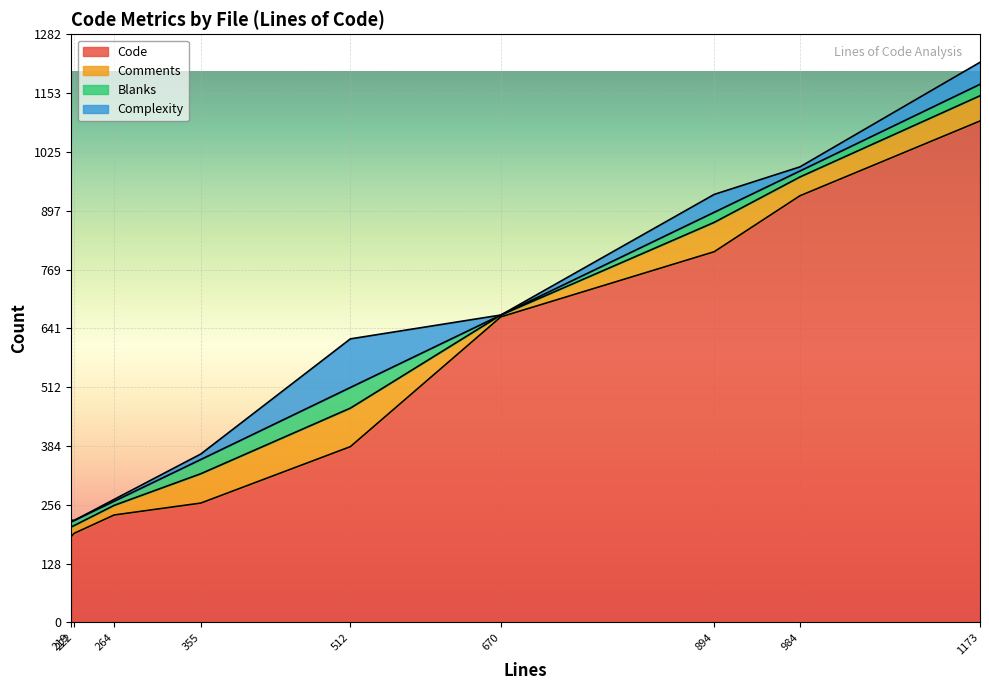

What is the difference between the maximum and minimum values in the Code series?

906